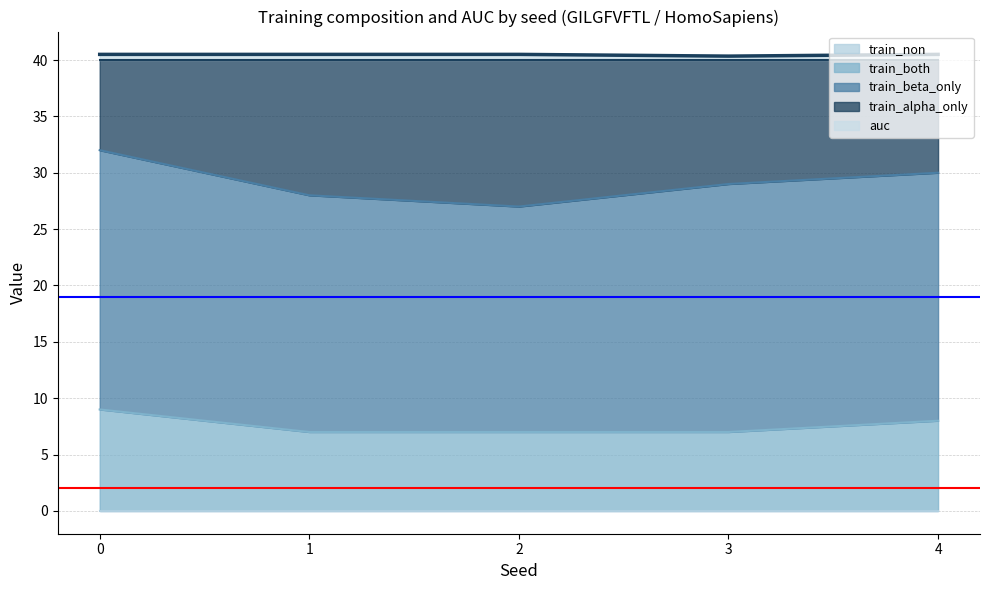

Between 2.0 and 4.0, which is larger?

4.0